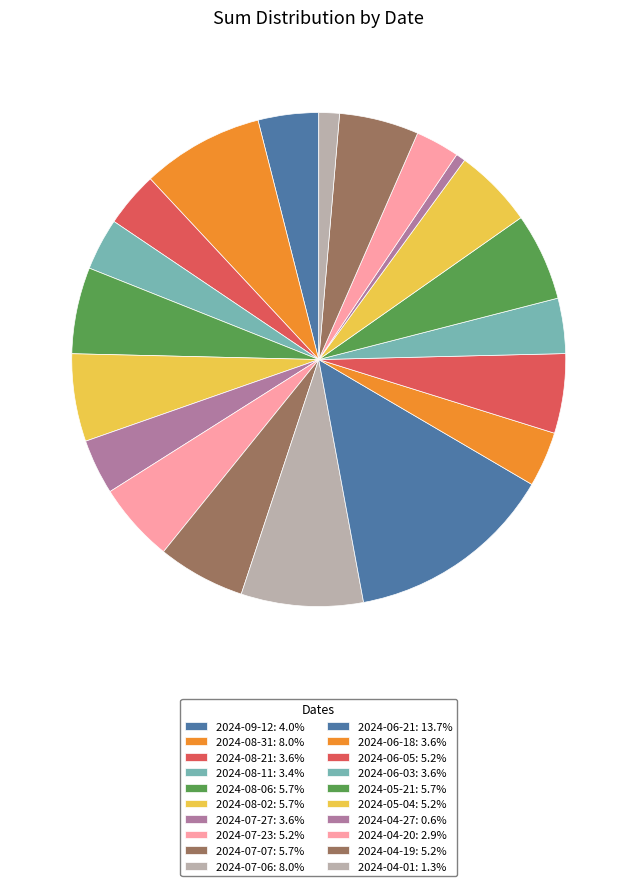

Count the number of slices in the pie.

20